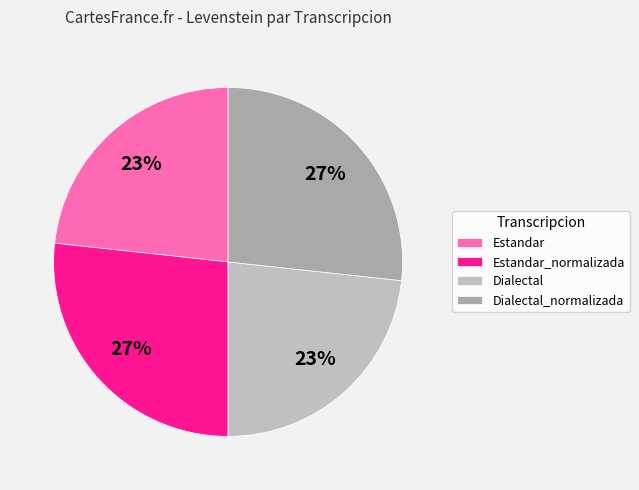

True or false: Dialectal accounts for 23% of the total.

True